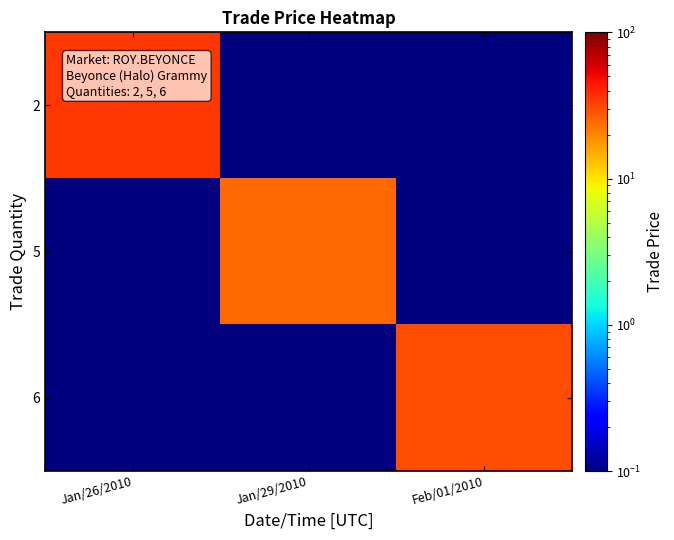

What is the total value across all series at Jan/29/2010?

25.2